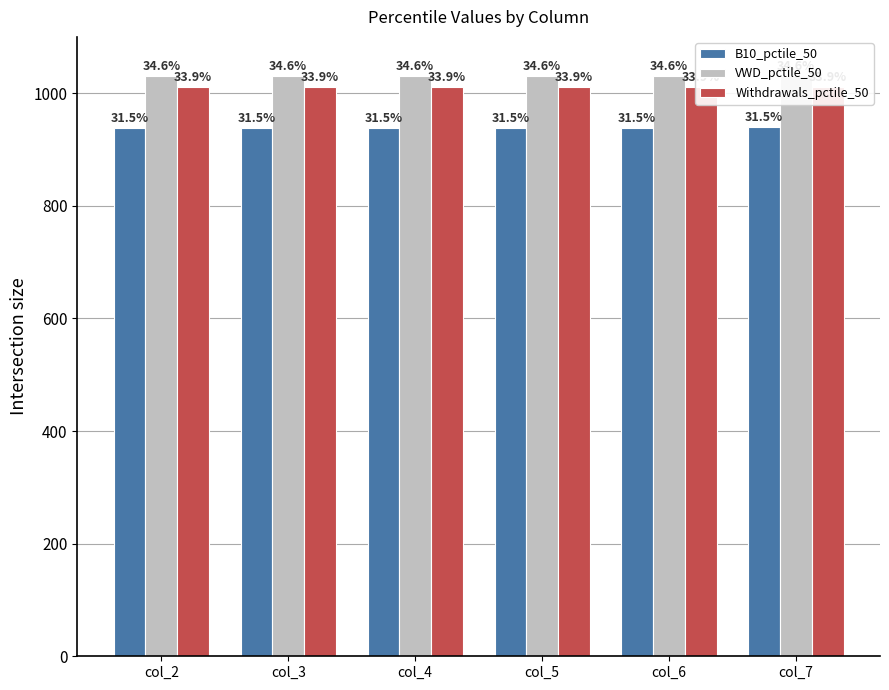

What are all the series names shown in the legend?

B10_pctile_50, VWD_pctile_50, Withdrawals_pctile_50